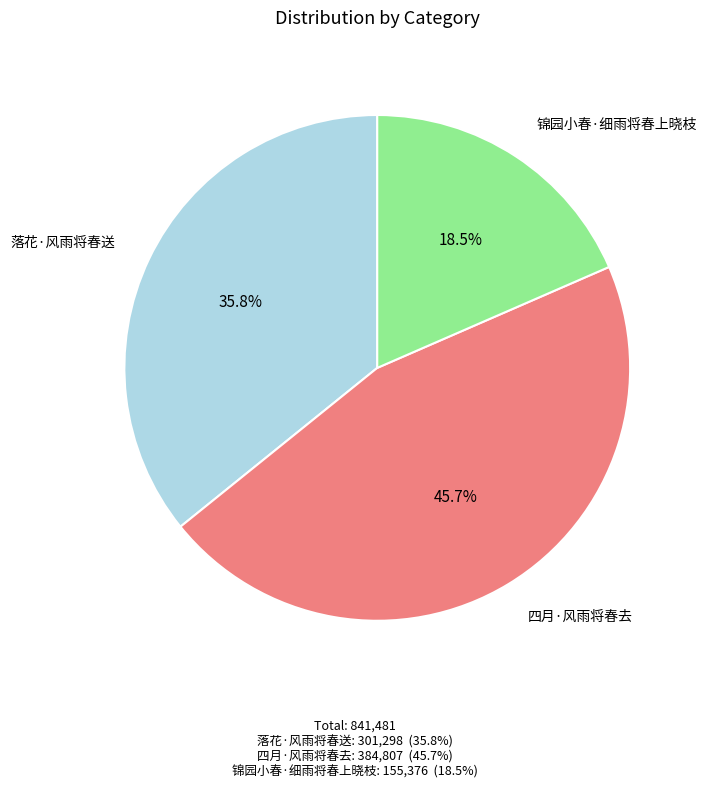

Rank the categories by value from highest to lowest.

四月·风雨将春去, 落花·风雨将春送, 锦园小春·细雨将春上晓枝